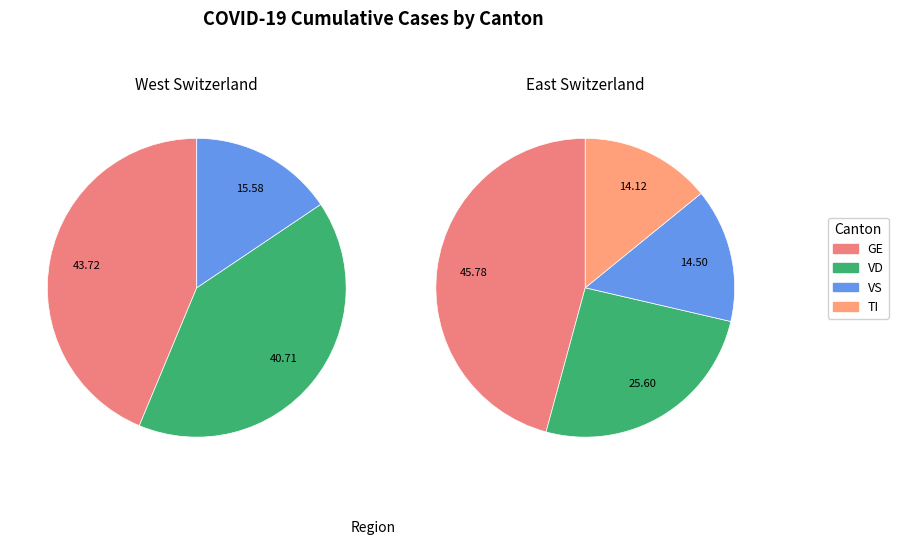

Is 25 the majority of the pie?

No